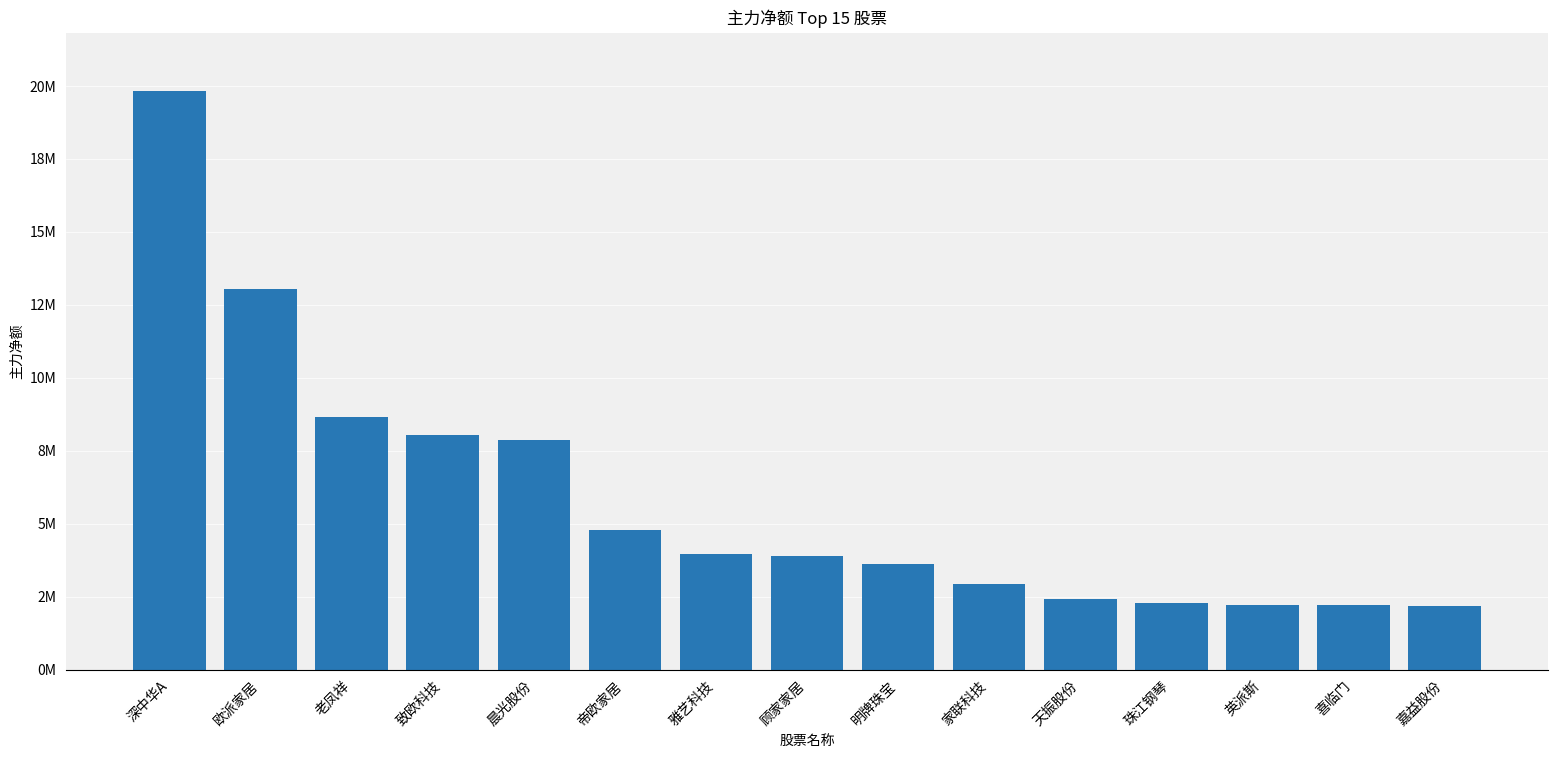

What is the difference between the second highest and minimum values?

10883200